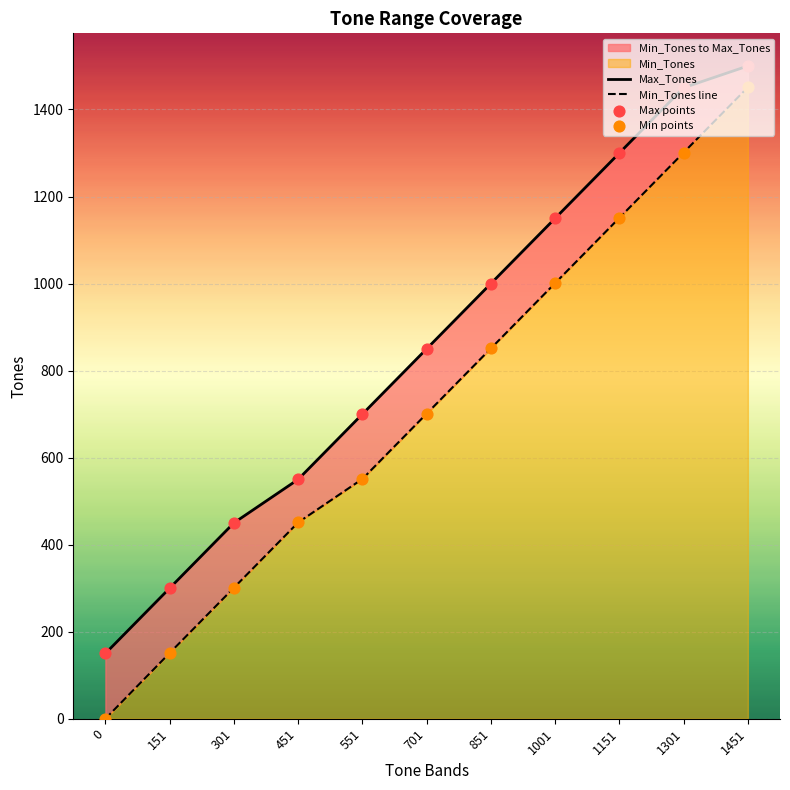

Which series reaches the minimum Y coordinate?

Min_Tones line